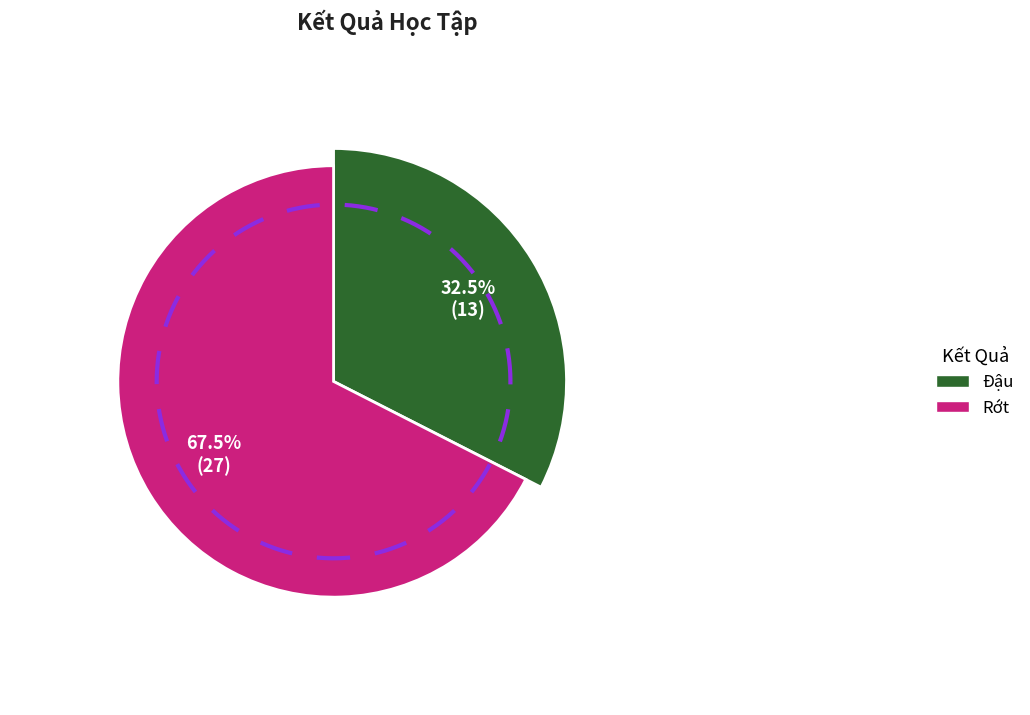

What is the smallest slice in the pie chart?

Đậu